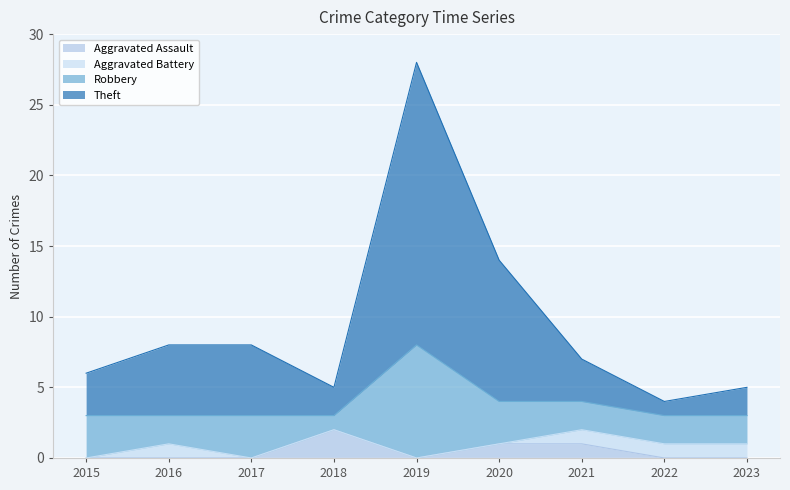

Where is Aggravated Assault nearest to the value 1?

2020